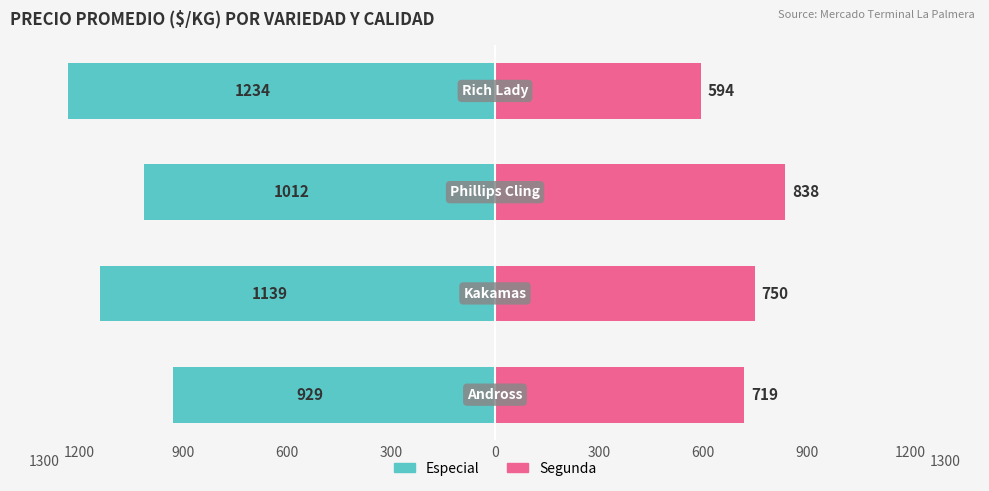

True or false: Segunda has a value of 1191 at 1200.

False